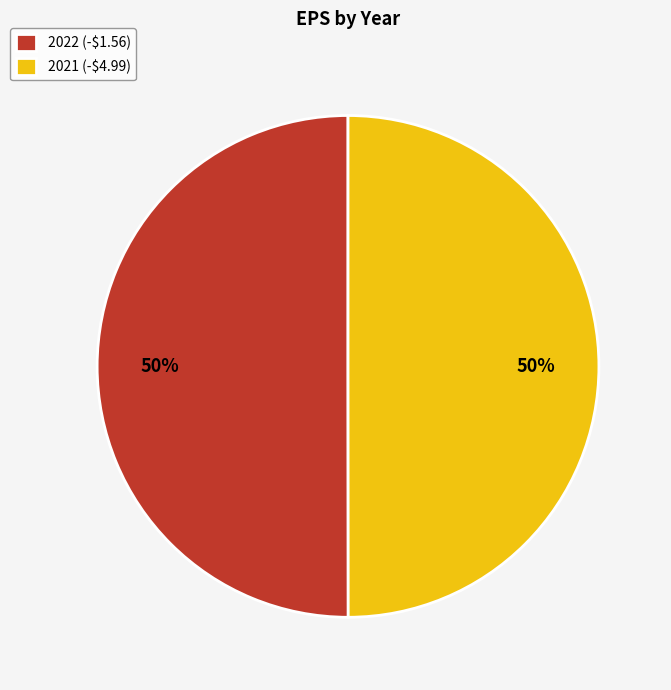

To the nearest percent, what is the combined percentage of 2021 (-$4.99) and 2022 (-$1.56)?

100%